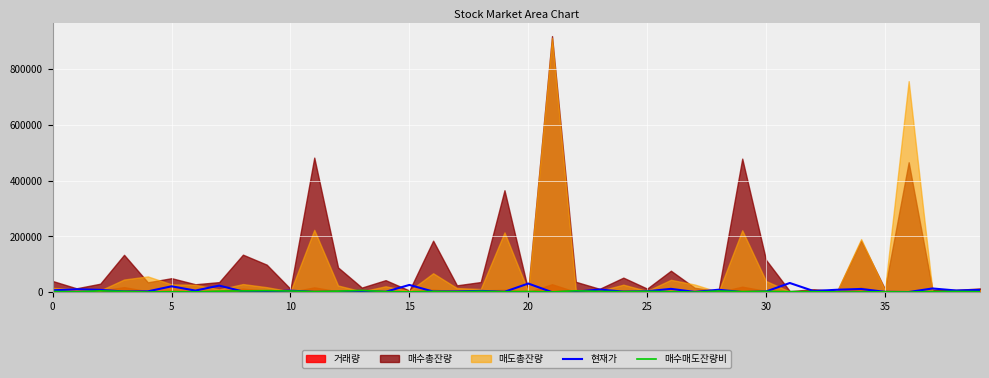

What is the highest value of the 현재가 series?

32950